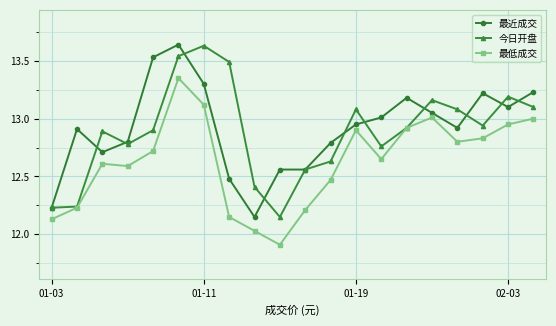

Which series has the largest total across all categories?

最近成交